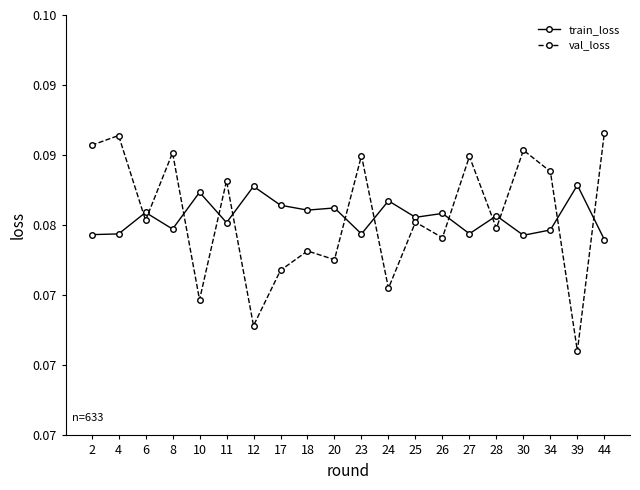

What is the value of the train_loss point at the 12th from the left?

0.1